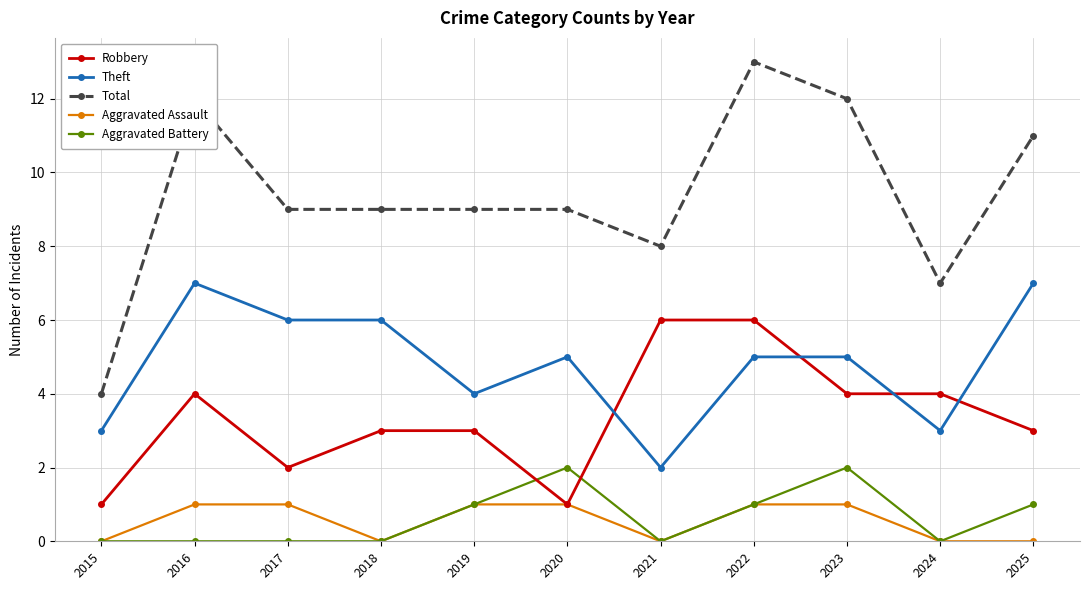

What is the total value across all series at 2019?

18